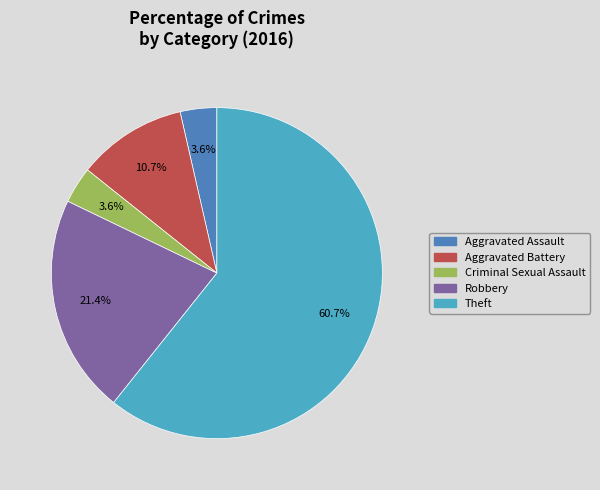

Is it true that Aggravated Battery is 1% of the pie?

False